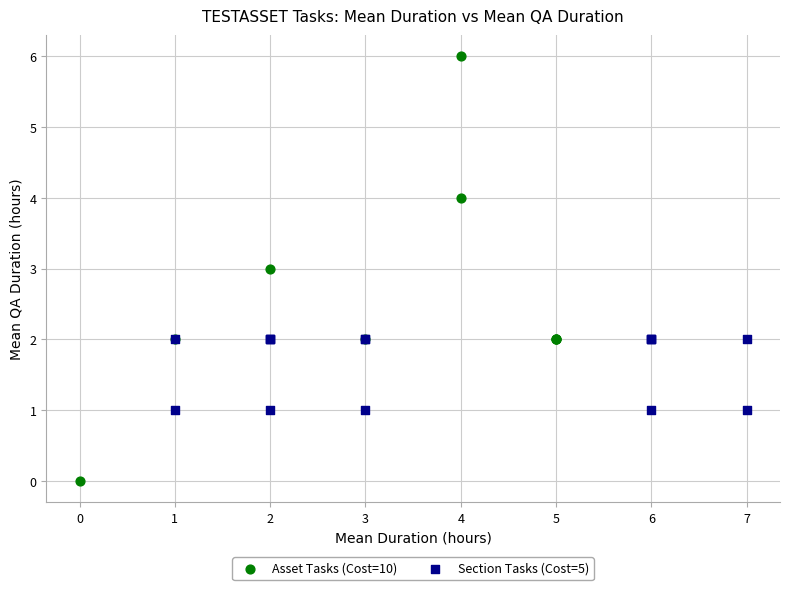

Which series reaches the minimum Y coordinate?

Asset Tasks (Cost=10)